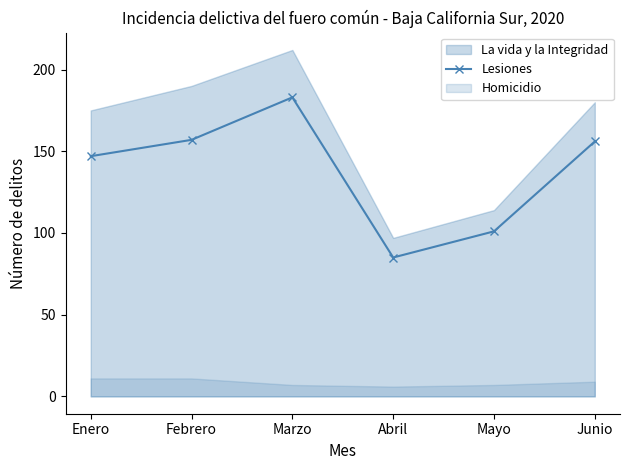

The Lesiones series shows 157 at Febrero. True or false?

True